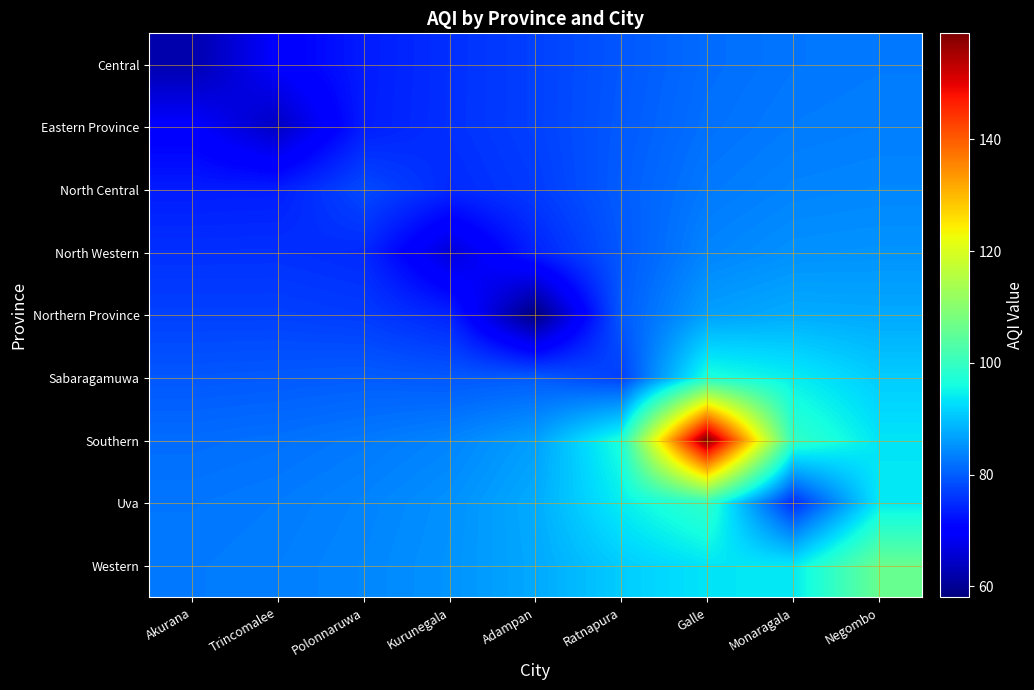

Reading left to right, transcribe all the data shown in this chart.

Central: Akurana=62.0	Trincomalee=69.8	Polonnaruwa=73.4	Kurunegala=75.4	Adampan=77.1	Ratnapura=79.4	Galle=81.5	Monaragala=82.4	Negombo=82.8
Eastern Province: Akurana=69.8	Trincomalee=64.0	Polonnaruwa=73.6	Kurunegala=75.4	Adampan=77.1	Ratnapura=79.6	Galle=81.9	Monaragala=82.9	Negombo=83.2
North Central: Akurana=73.4	Trincomalee=73.6	Polonnaruwa=78.0	Kurunegala=74.8	Adampan=76.5	Ratnapura=79.9	Galle=82.7	Monaragala=83.8	Negombo=84.1
North Western: Akurana=75.4	Trincomalee=75.4	Polonnaruwa=74.8	Kurunegala=66.0	Adampan=74.1	Ratnapura=79.5	Galle=83.8	Monaragala=85.1	Negombo=85.3
Northern Province: Akurana=77.1	Trincomalee=77.1	Polonnaruwa=76.5	Kurunegala=74.1	Adampan=58.0	Ratnapura=79.7	Galle=86.5	Monaragala=87.8	Negombo=87.5
Sabaragamuwa: Akurana=79.4	Trincomalee=79.6	Polonnaruwa=79.9	Kurunegala=79.5	Adampan=79.7	Ratnapura=77.0	Galle=96.7	Monaragala=94.2	Negombo=91.0
Southern: Akurana=81.5	Trincomalee=81.9	Polonnaruwa=82.7	Kurunegala=83.8	Adampan=86.5	Ratnapura=96.7	Galle=159.0	Monaragala=99.3	Negombo=93.4
Uva: Akurana=82.4	Trincomalee=82.9	Polonnaruwa=83.8	Kurunegala=85.1	Adampan=87.8	Ratnapura=94.2	Galle=99.3	Monaragala=75.0	Negombo=93.8
Western: Akurana=82.8	Trincomalee=83.2	Polonnaruwa=84.1	Kurunegala=85.3	Adampan=87.5	Ratnapura=91.0	Galle=93.4	Monaragala=93.8	Negombo=106.0